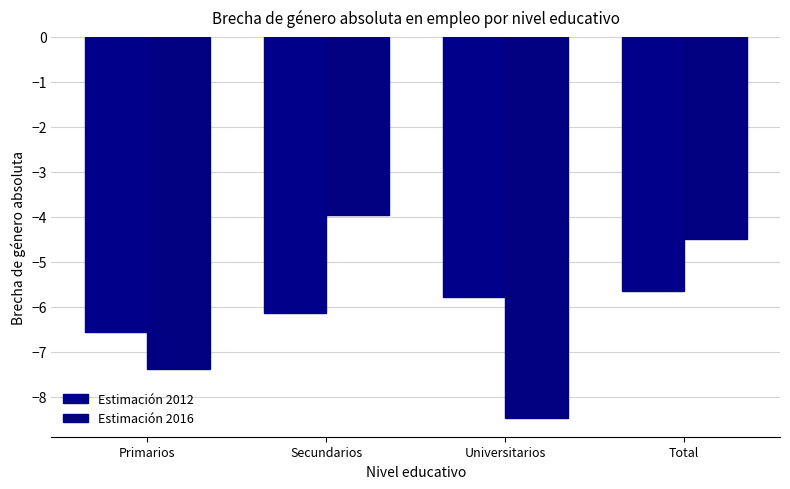

Rank the series at Secundarios from highest to lowest value.

Estimación 2016, Estimación 2012